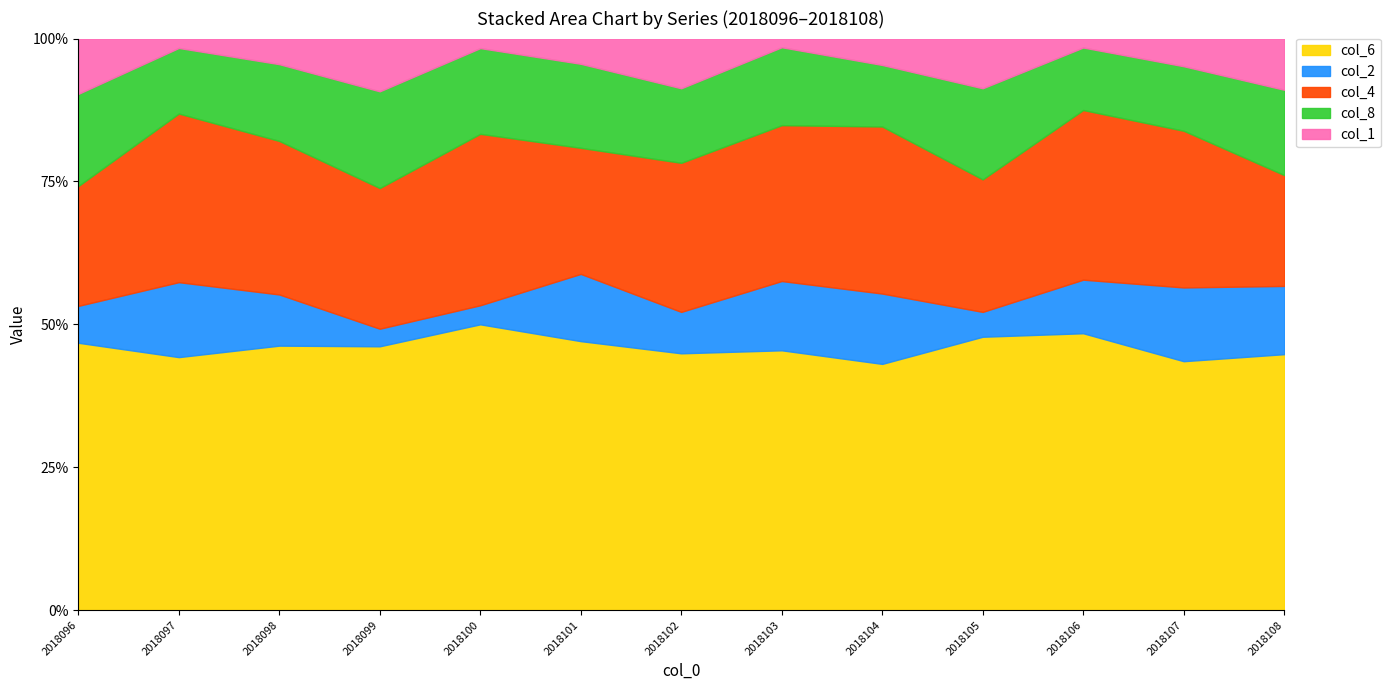

The value of col_6 at 2018100 is 30. True or false?

True